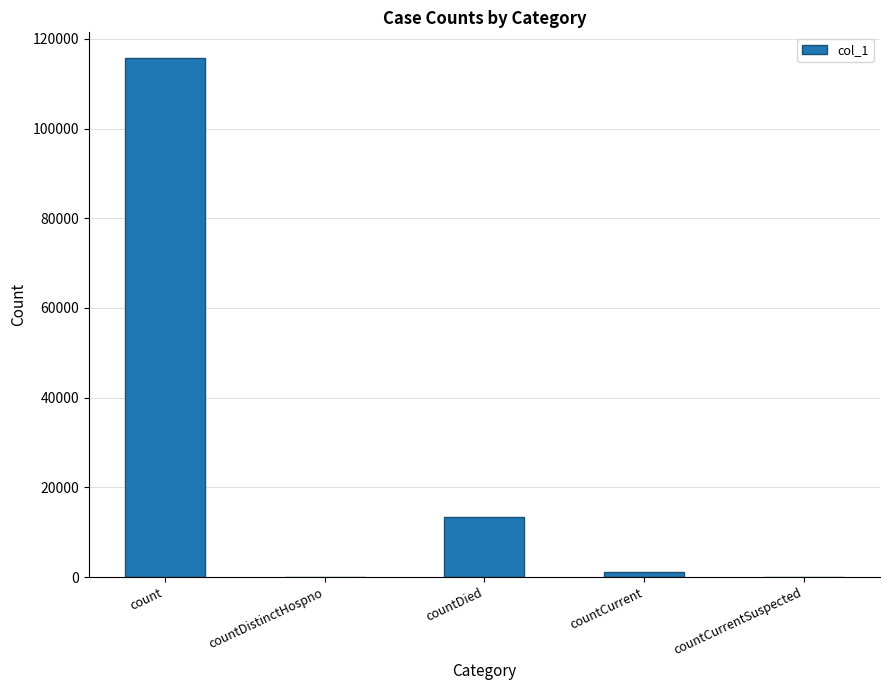

Read the value at countCurrent, to the nearest 10.

1130